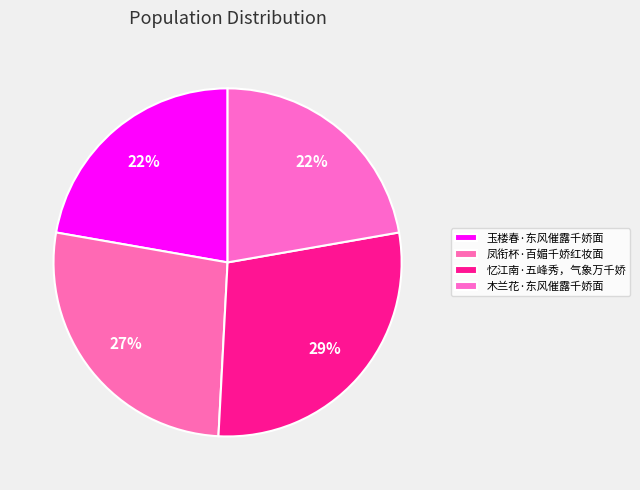

Count the number of slices in the pie.

4